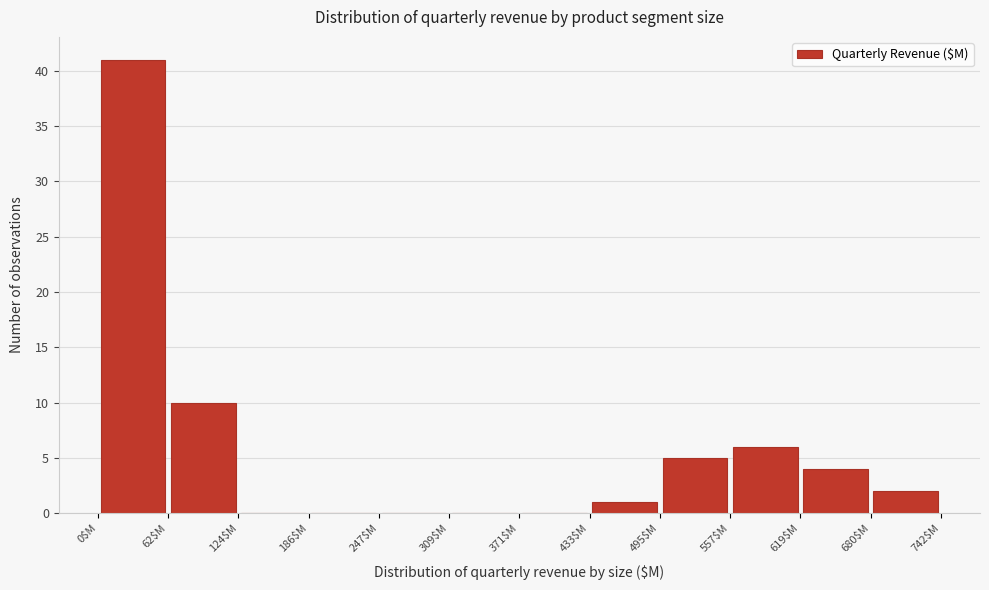

What is the height of the bar covering 680 to 740 on the x-axis? Neither the bar edges nor the heights are printed on the chart, so give them approximately, as read against the axes.

2